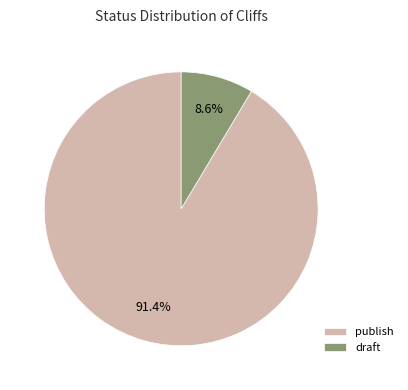

The draft slice represents 9% of the pie. True or false?

True